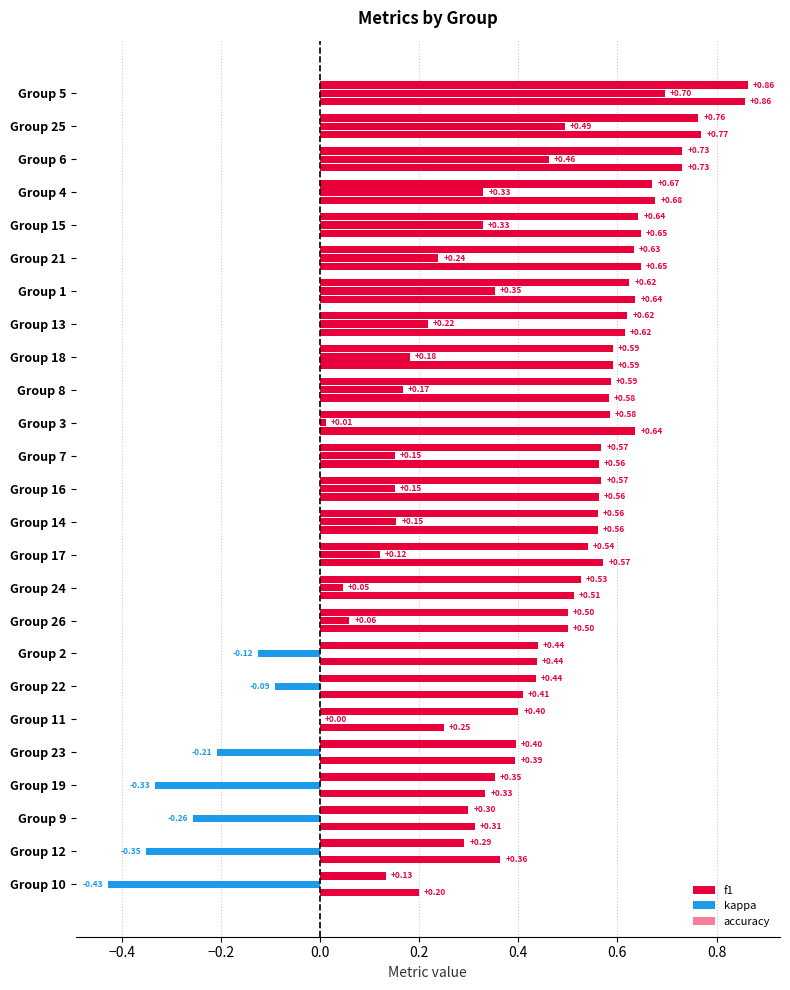

Between 17 and 25, which series saw the biggest shift?

kappa